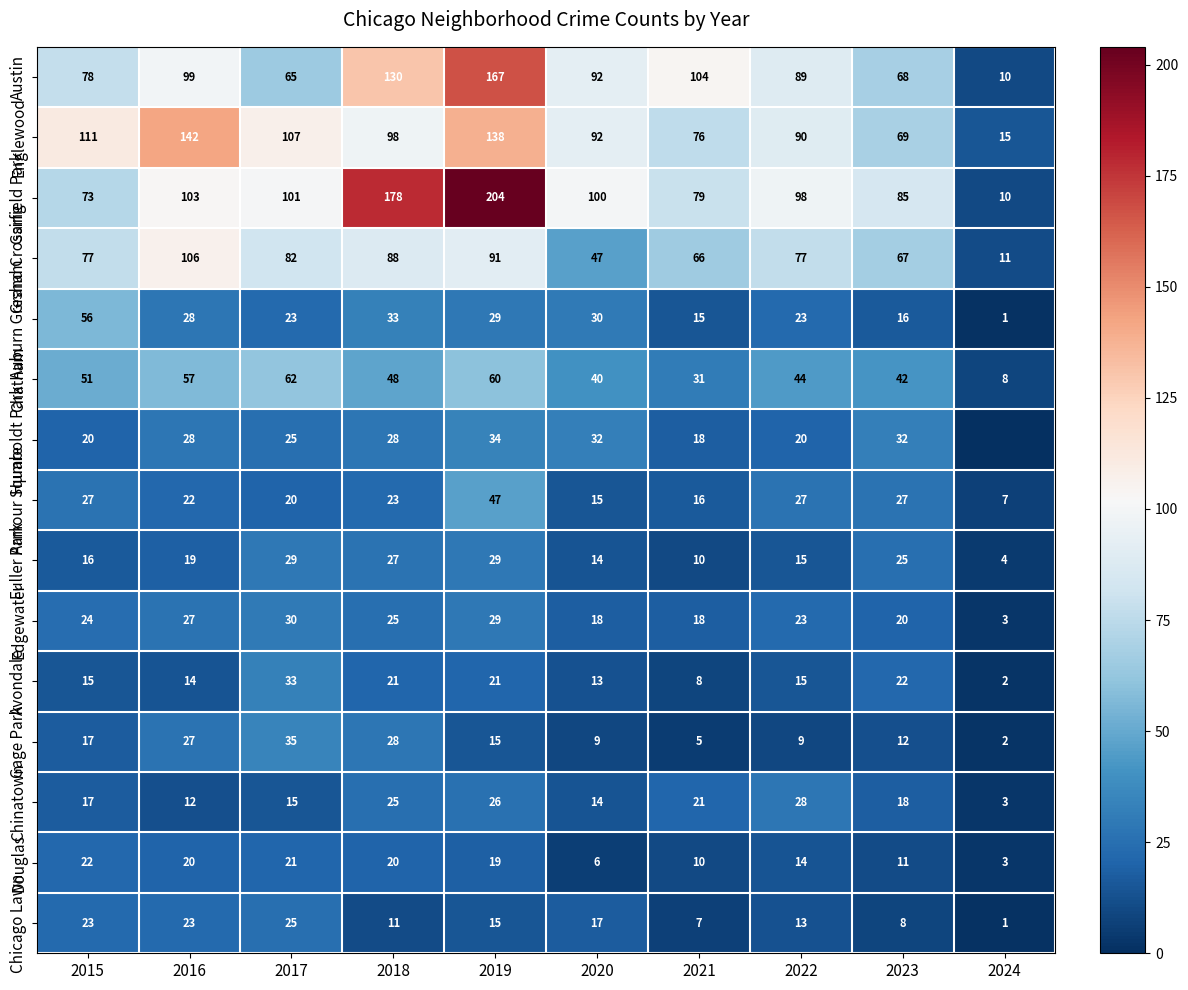

What is the sum of the Chicago Lawn values at 2020 and 2023?

25